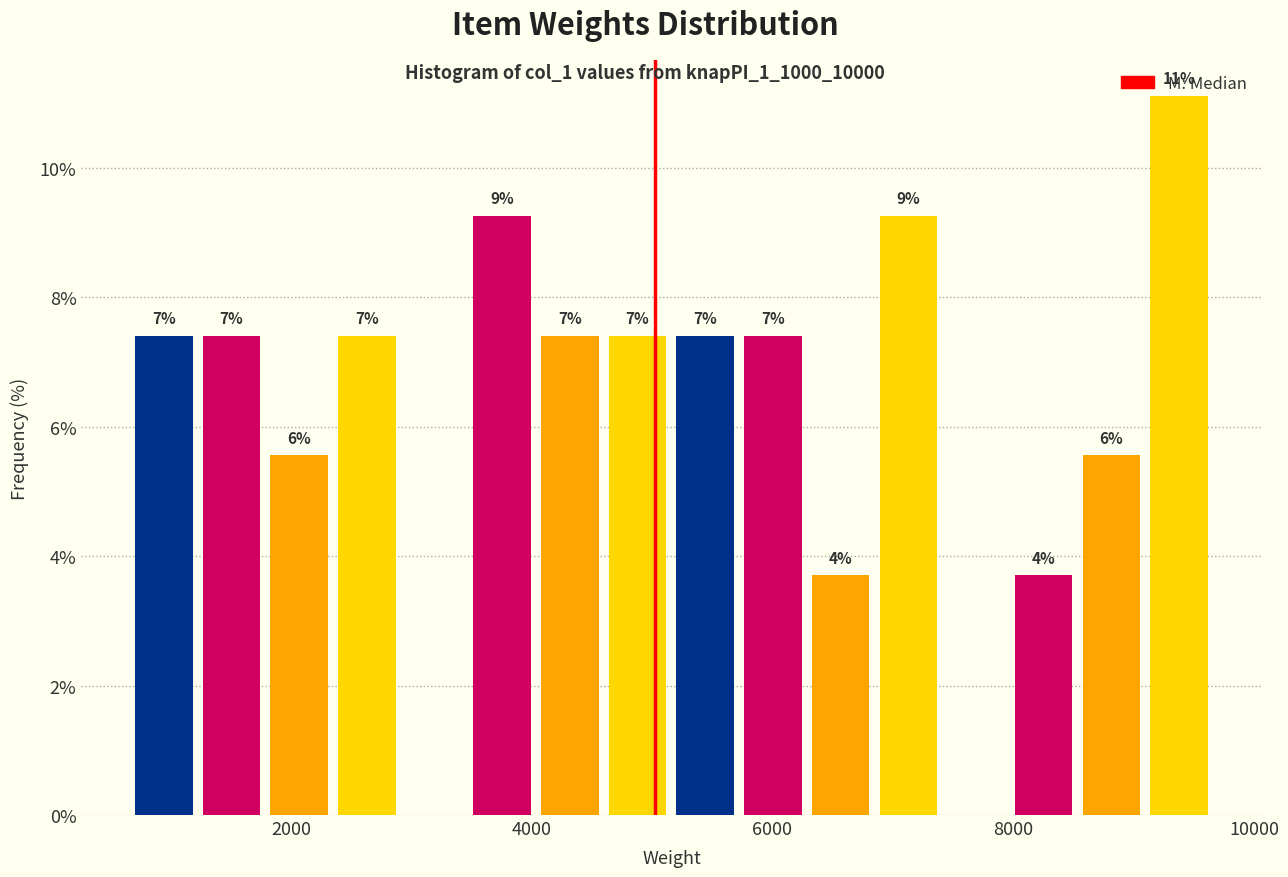

Around what value on the x-axis is the tallest bar? Give the approximate position of its centre, as read against the axis.

9400